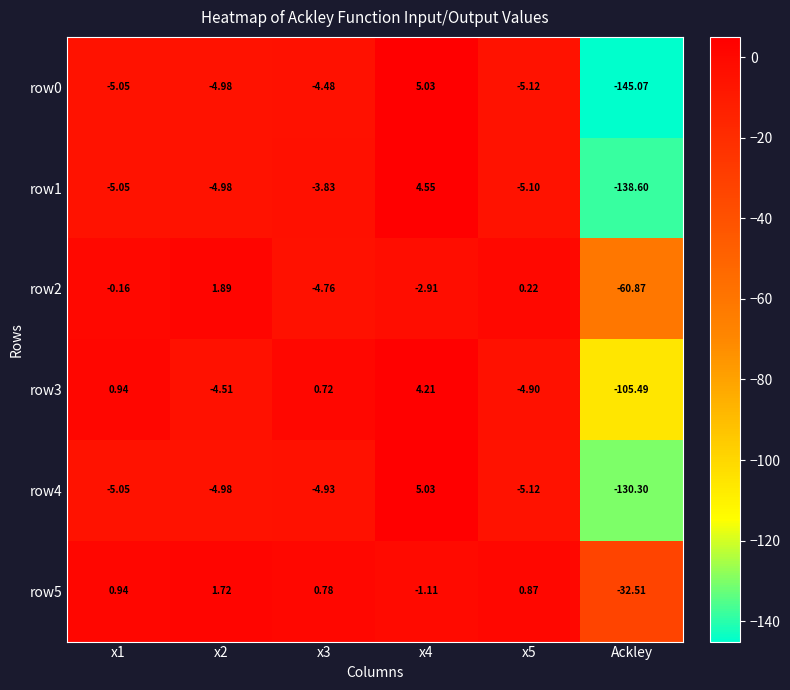

Which category has the lowest value in the row2 series?

Ackley